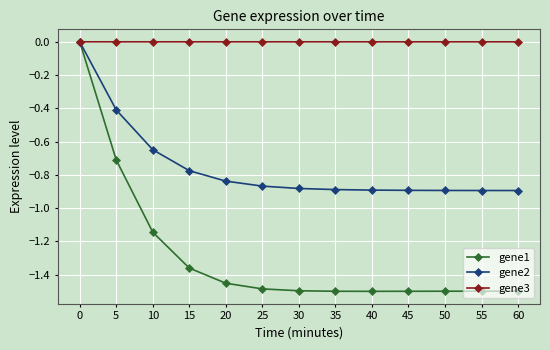

What is the difference between the maximum and second lowest values in the gene1 series?

1.5